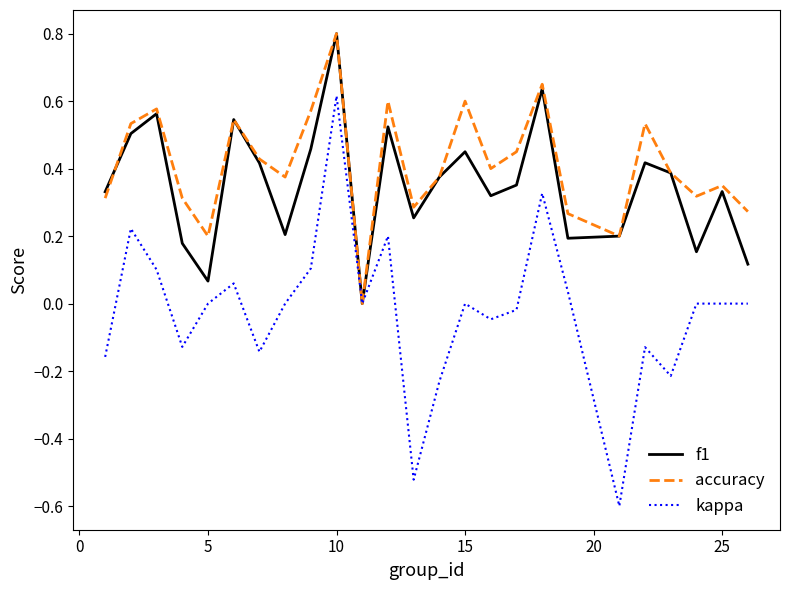

What is the lowest value of the kappa series?

-0.6